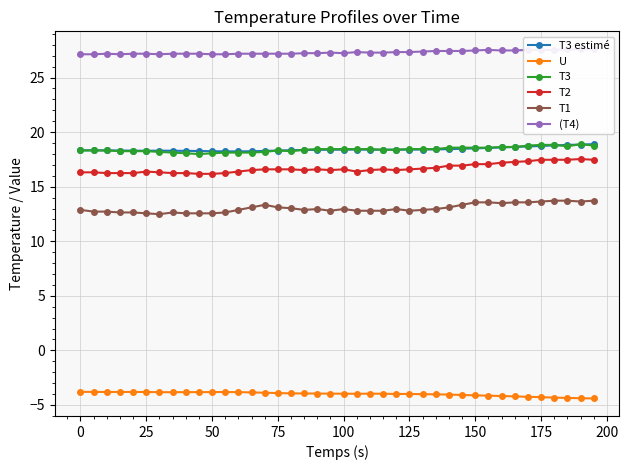

True or false: T2 has more than 1 points higher than both neighbors.

True